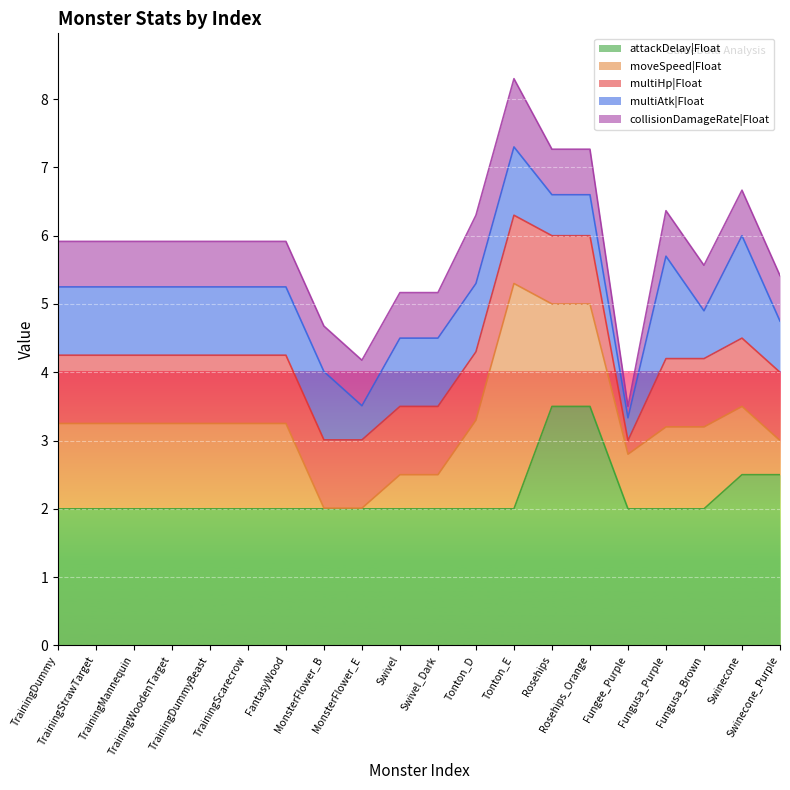

How many data points in attackDelay|Float are above 2?

4